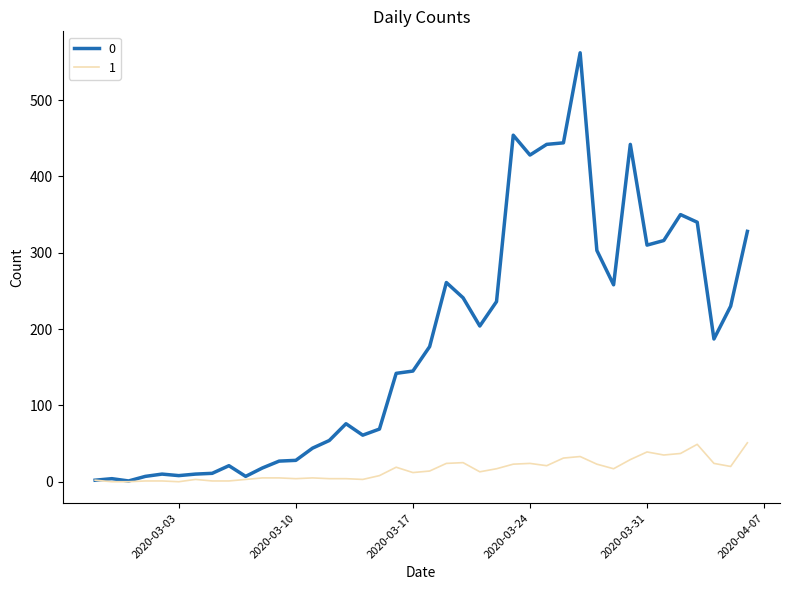

Rank the series by their average value, from lowest to highest.

1, 0